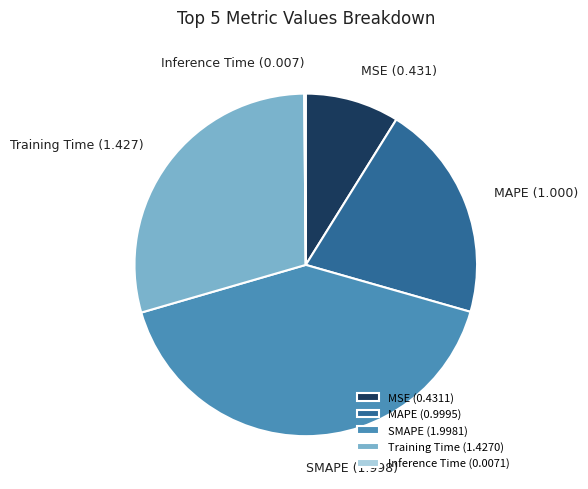

Is it true that MAPE is 21% of the pie?

True